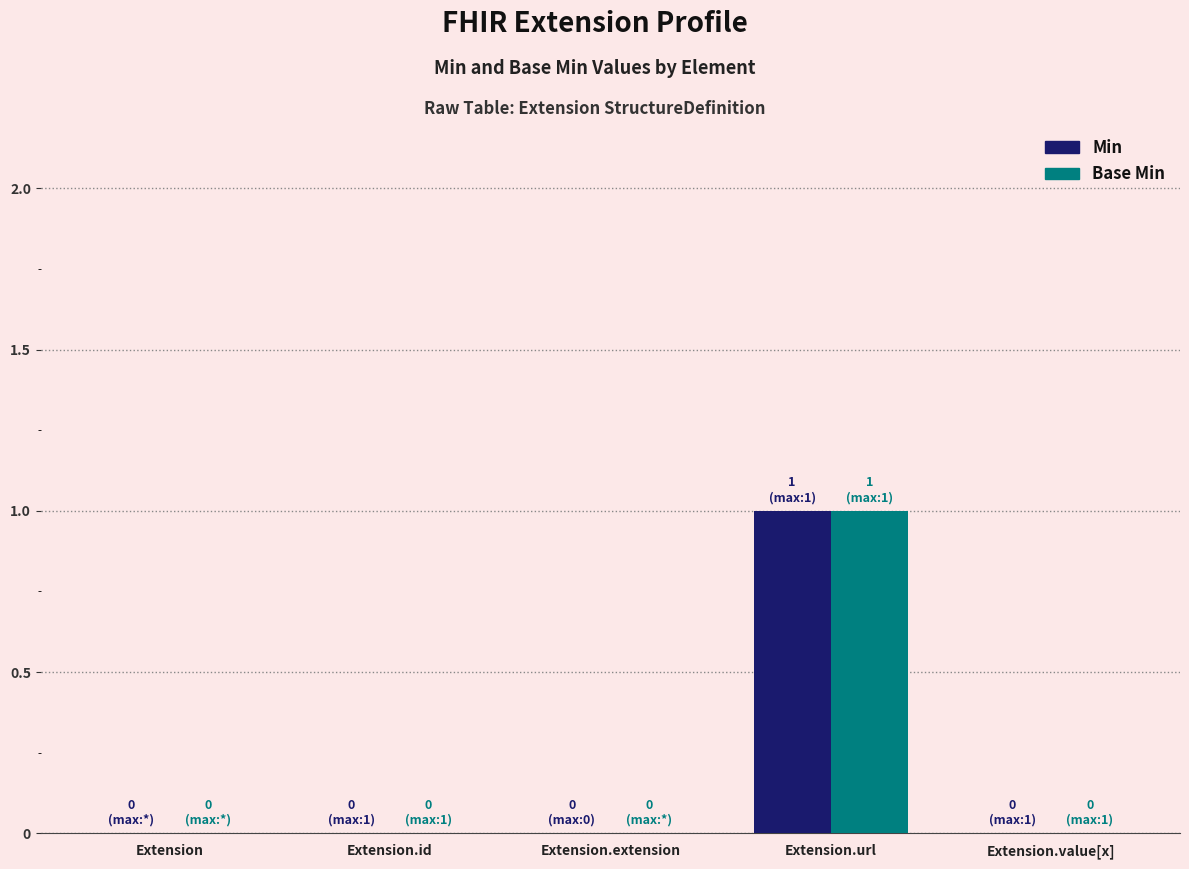

Reading left to right, transcribe all the data shown in this chart.

Min: 0	0	0	1	0
Base Min: 0	0	0	1	0